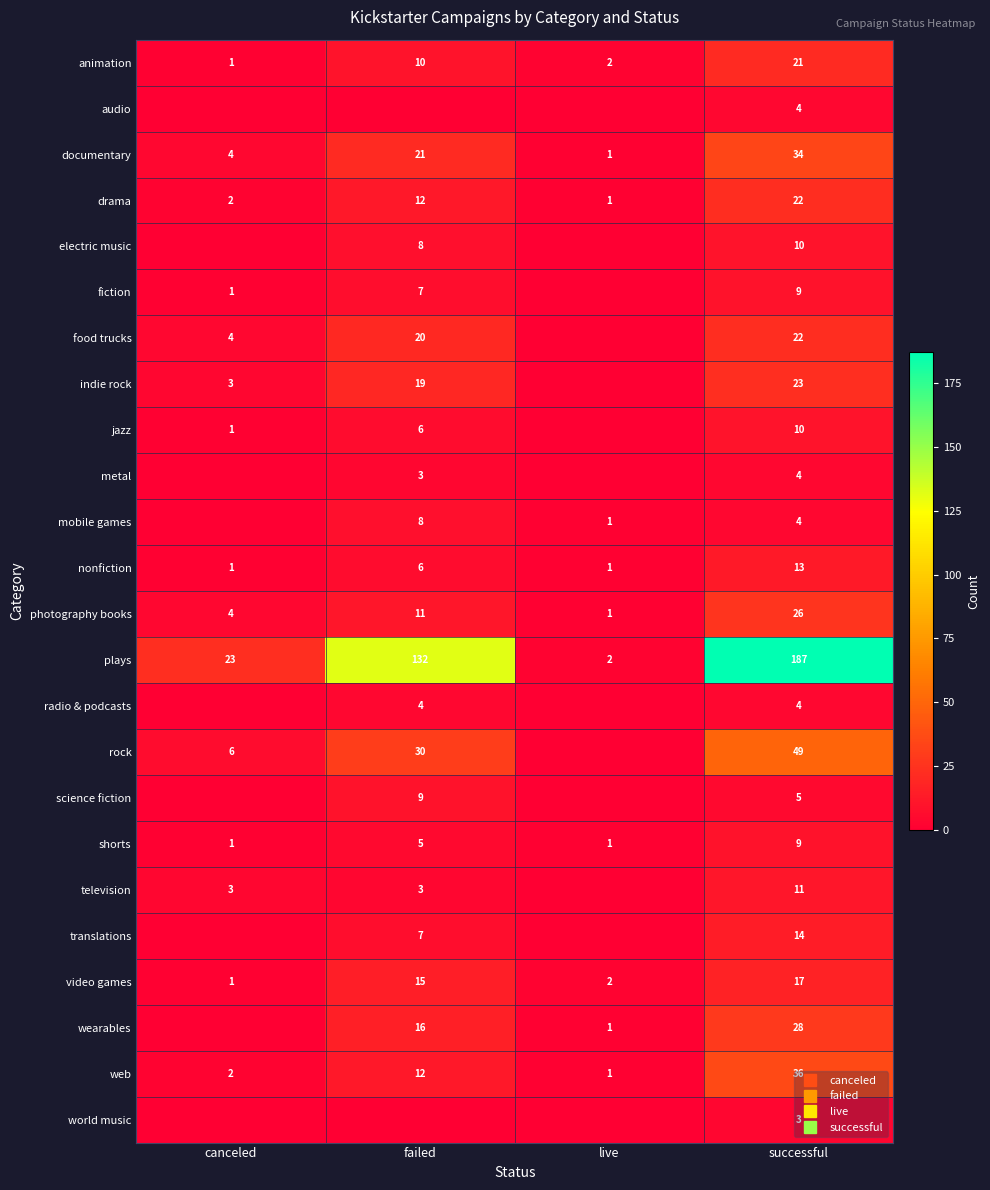

How many values in the photography books series are below 11?

2